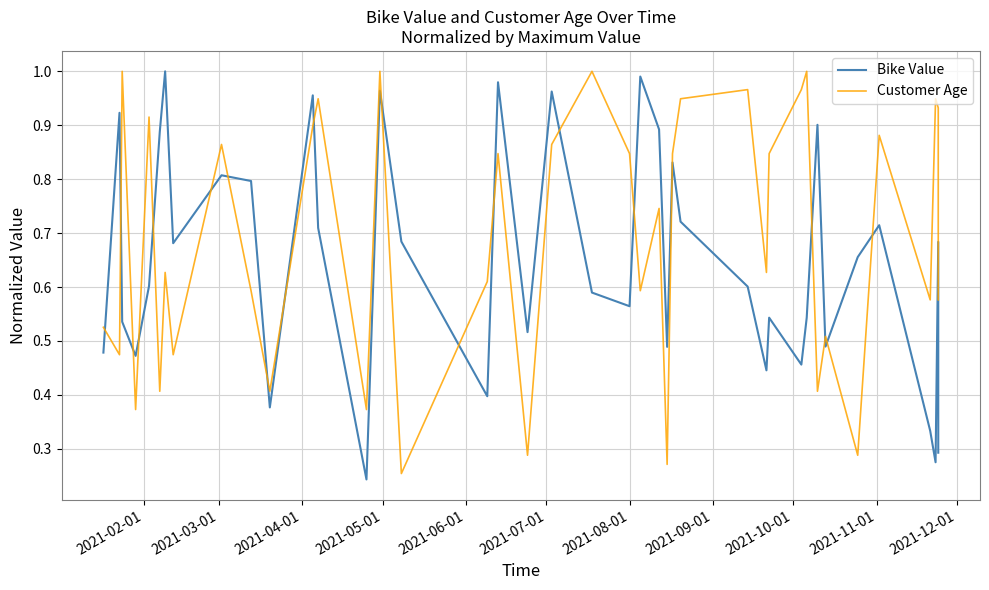

What is the maximum value for Customer Age?

1.0